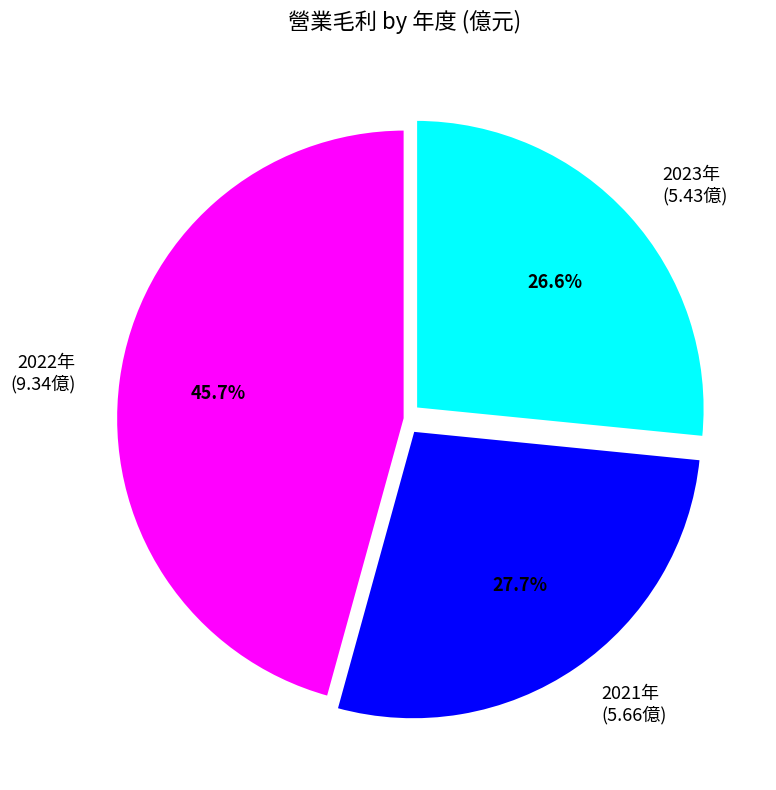

Is there a majority slice in this chart?

No